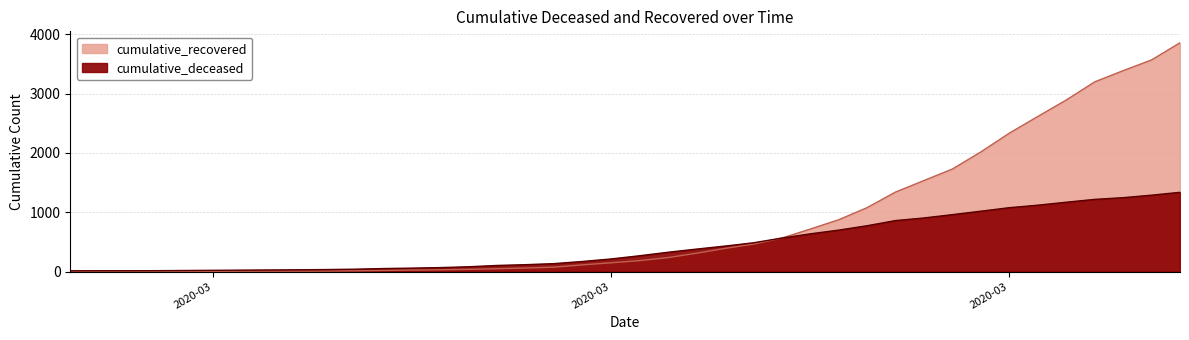

Which series changed the most between 2020-03-07 and 2020-03-10?

cumulative_deceased